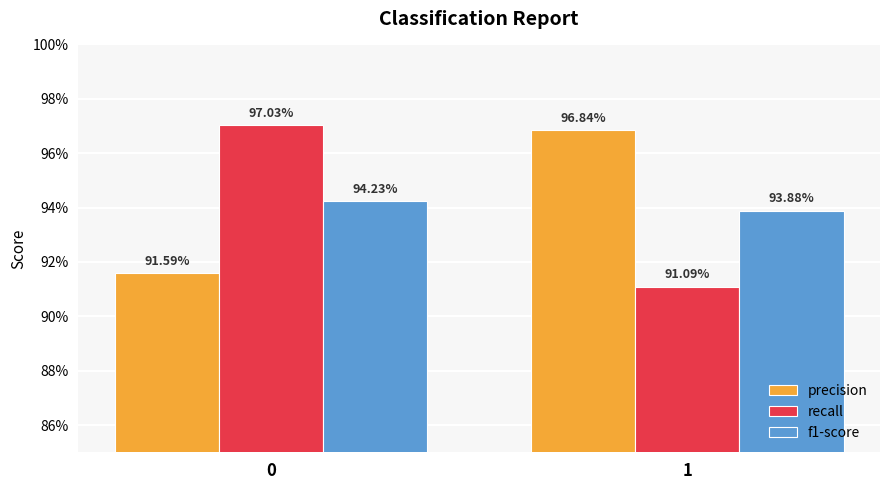

Are the bars horizontal?

No